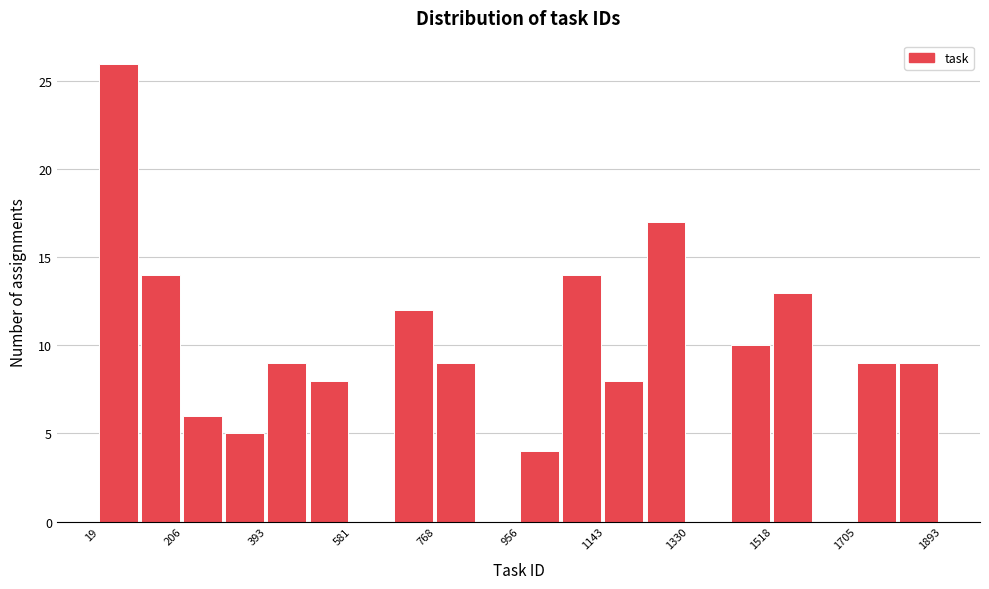

How tall is the bar that spans 1140 to 1240 on the x-axis? Neither the bar edges nor the heights are printed on the chart, so give them approximately, as read against the axes.

8